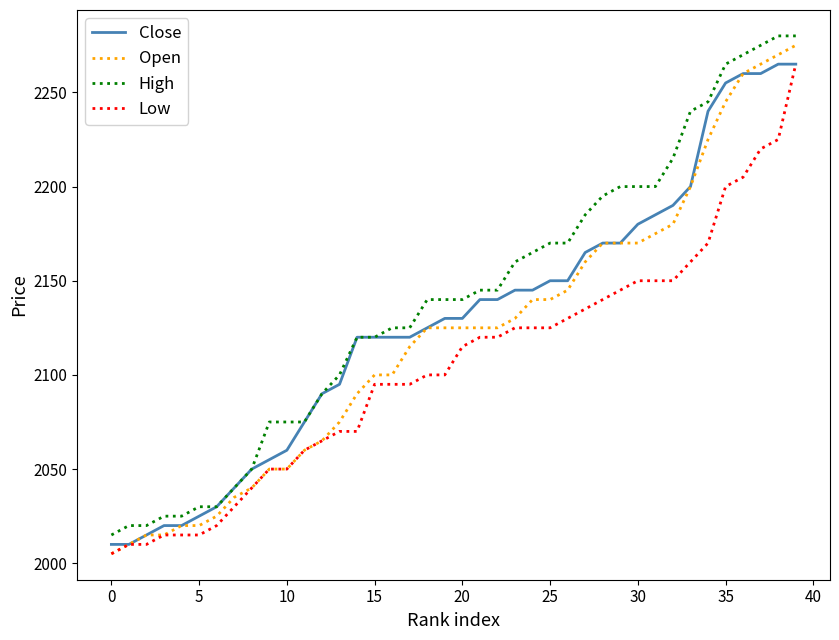

True or false: High and Low cross at least once.

False